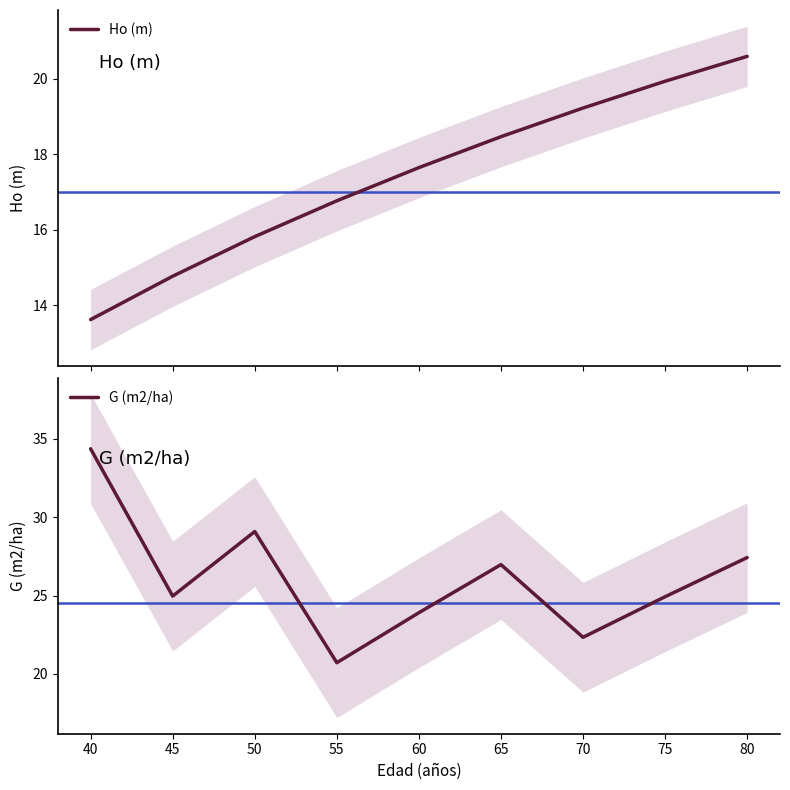

What value does the Ho (m) series have at 50?

15.8